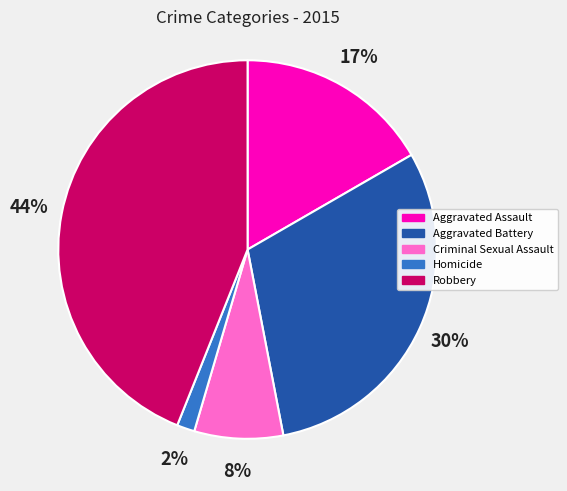

To the nearest percent, what percentage of the pie is Aggravated Assault?

17%